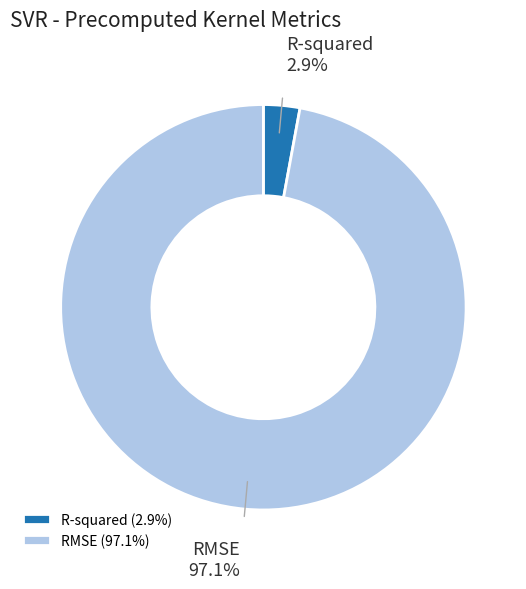

Does R-squared represent more than half of the total?

No